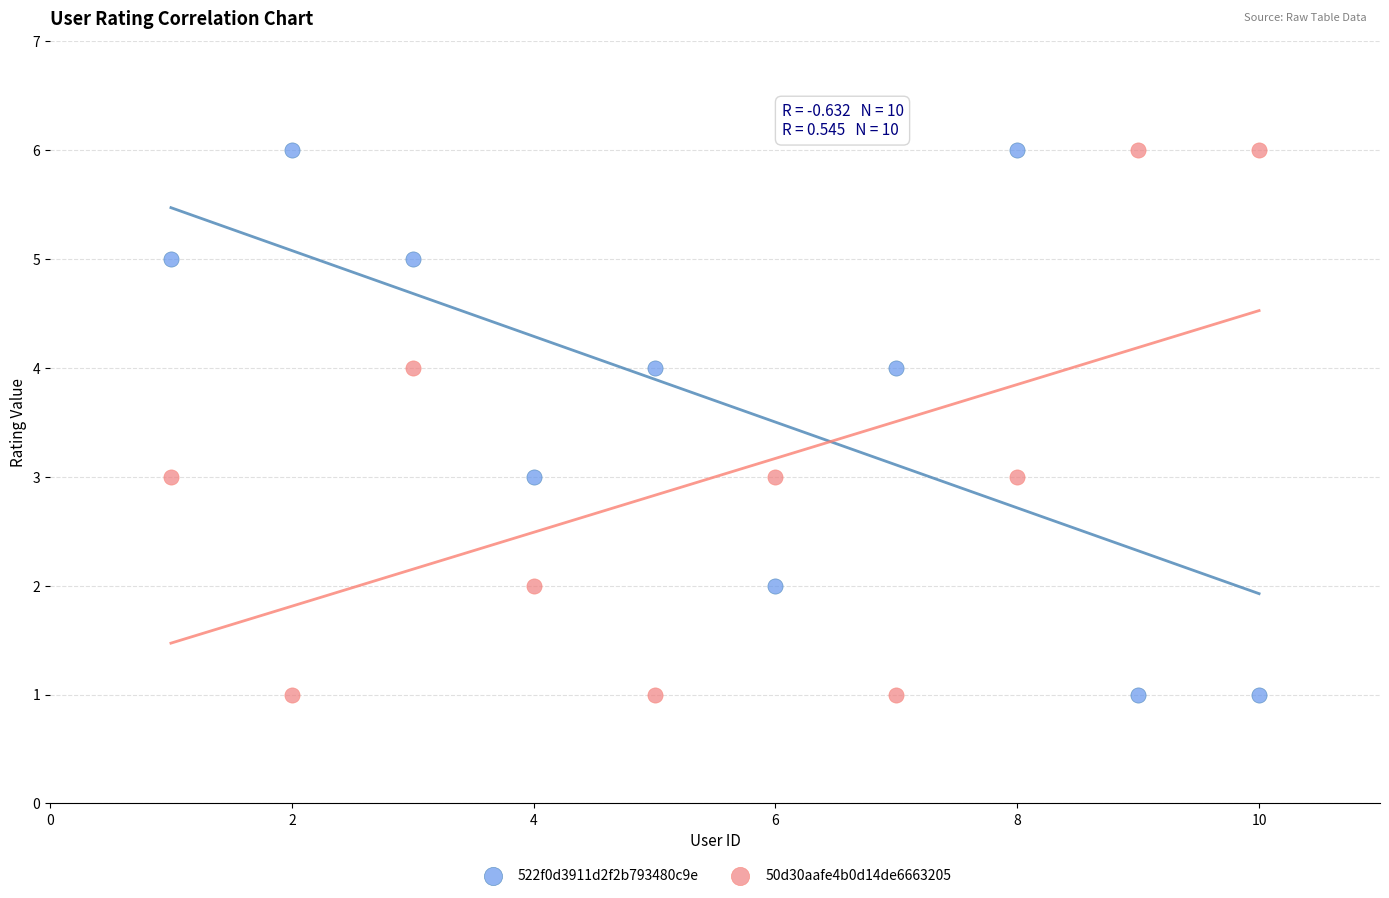

What are all the series names shown in the legend?

522f0d3911d2f2b793480c9e, 50d30aafe4b0d14de6663205